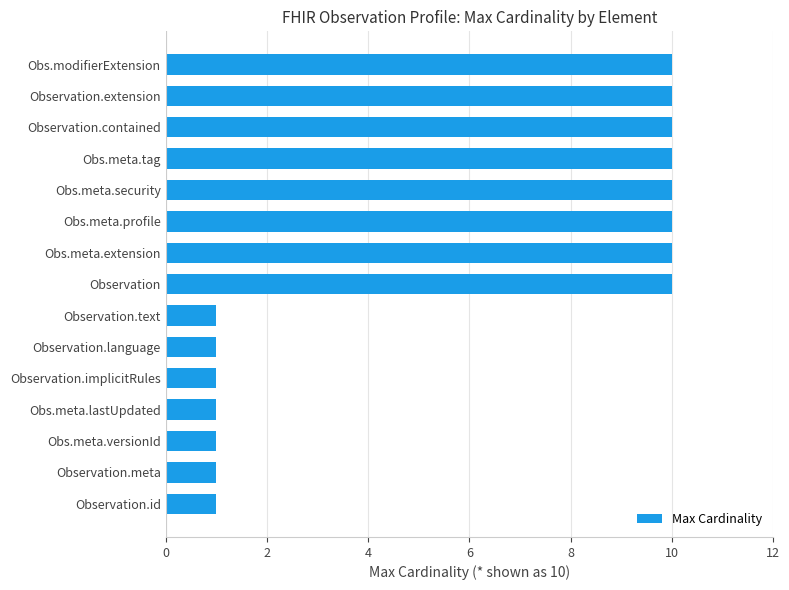

Reading bottom to top, what are all the values shown in this chart?

1	1	1	1	1	1	1	10	10	10	10	10	10	10	10